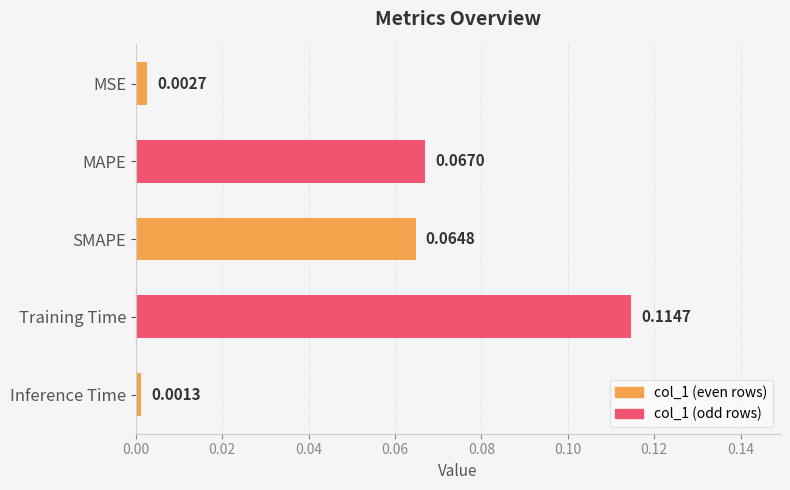

What is the sum of all values?

0.3